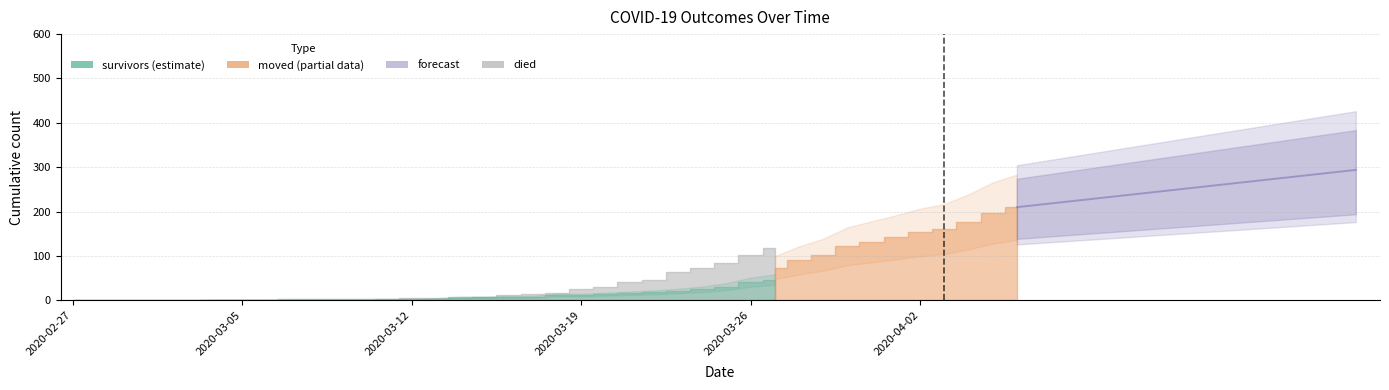

The moved series shows 1 at 2020-03-12. True or false?

False